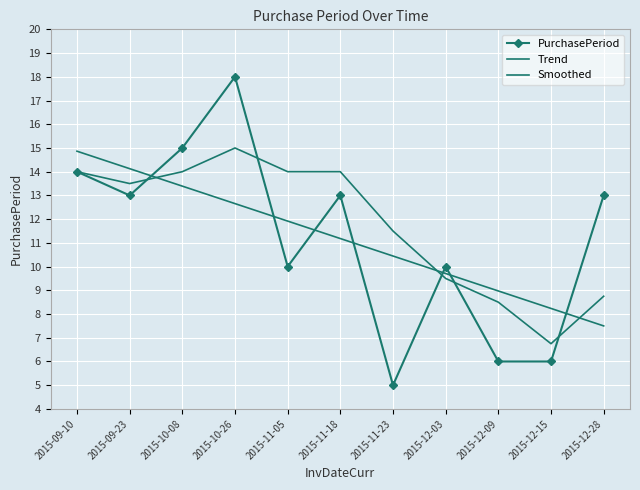

How many lines are shown in the chart?

3